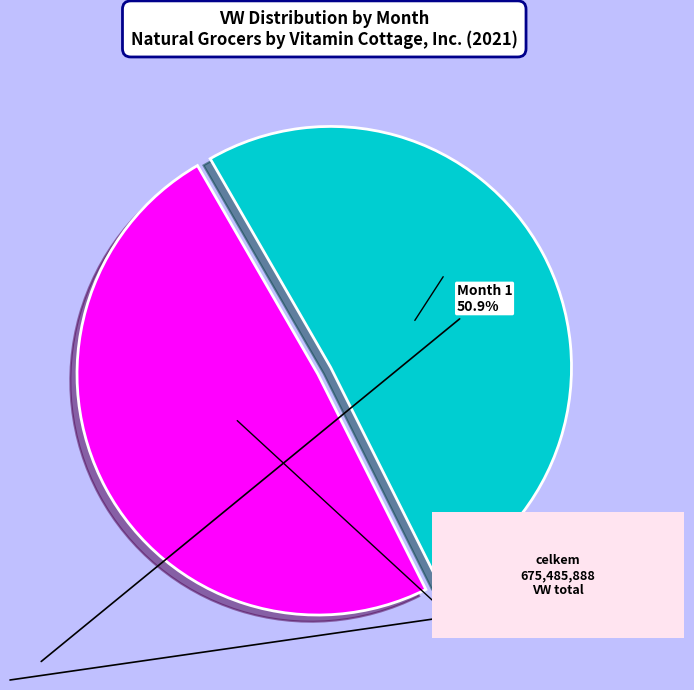

Does Month 1 account for over 50% of the chart?

Yes